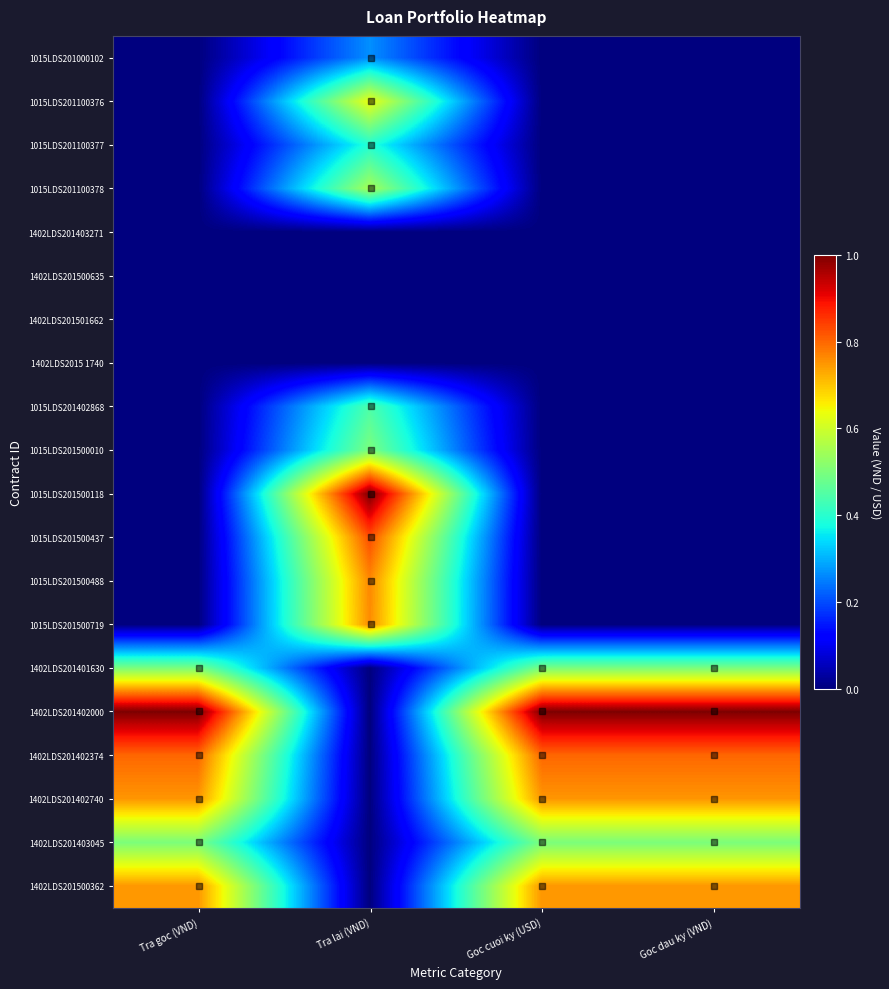

At which category does the chart reach its peak across all series?

Tra lai (VND)